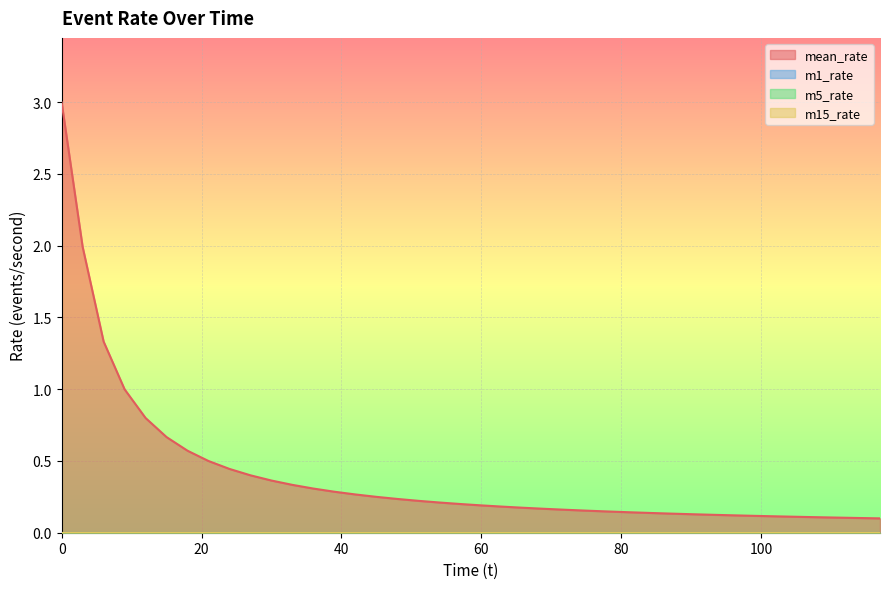

Does the chart display data point markers on the line(s)?

No